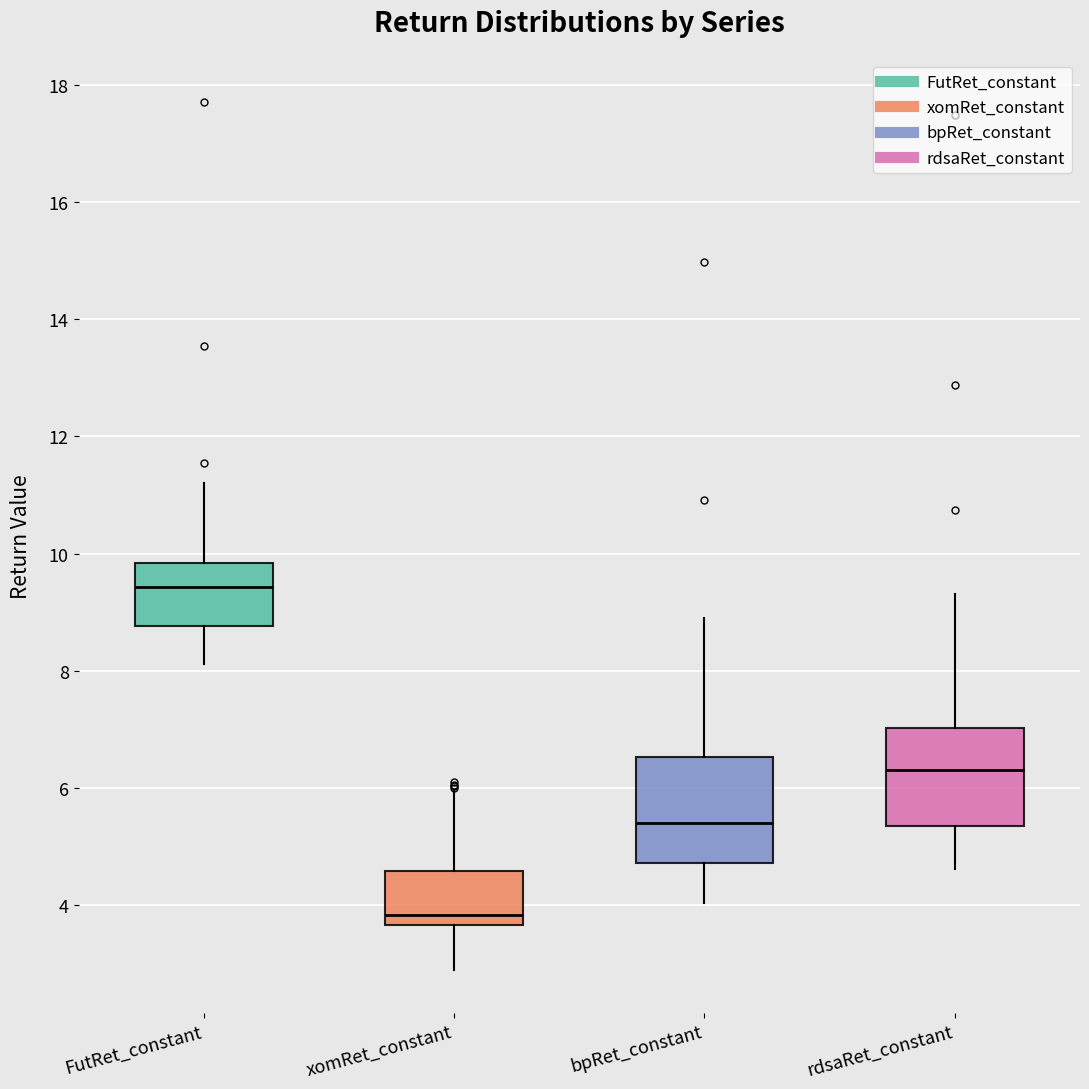

Where does the upper whisker of the box for FutRet_constant end on the y-axis? The values are not printed on the chart, so give them approximately, as read against the axis.

11.2